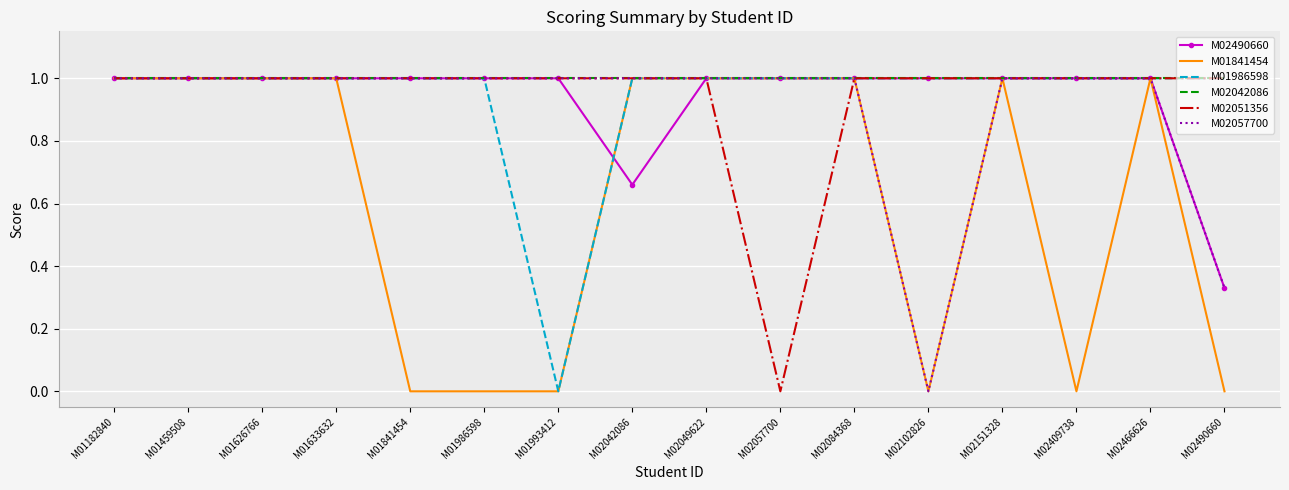

How many values in M02051356 are above zero?

15